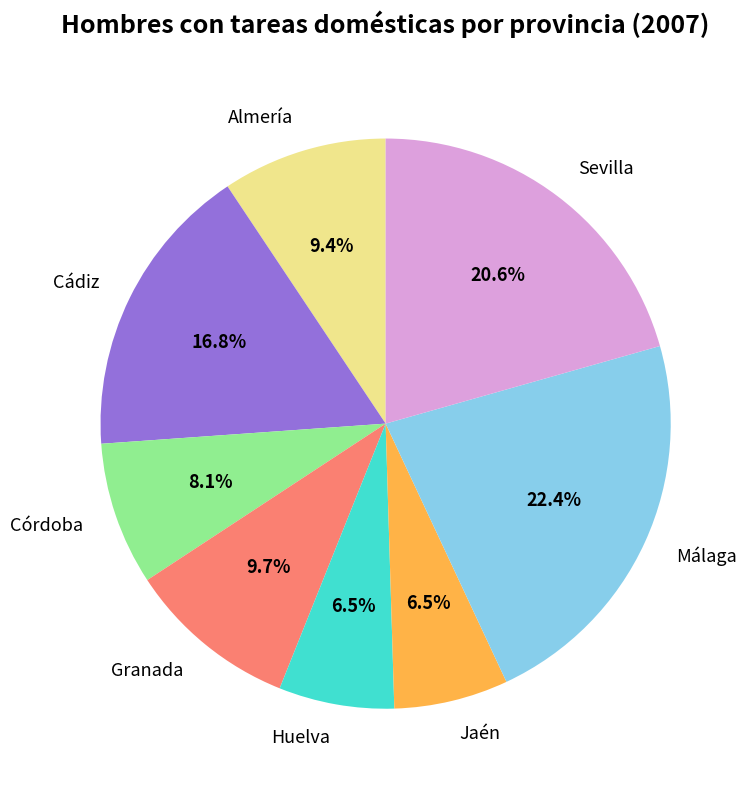

To the nearest percent, what percentage of the pie is Granada?

10%